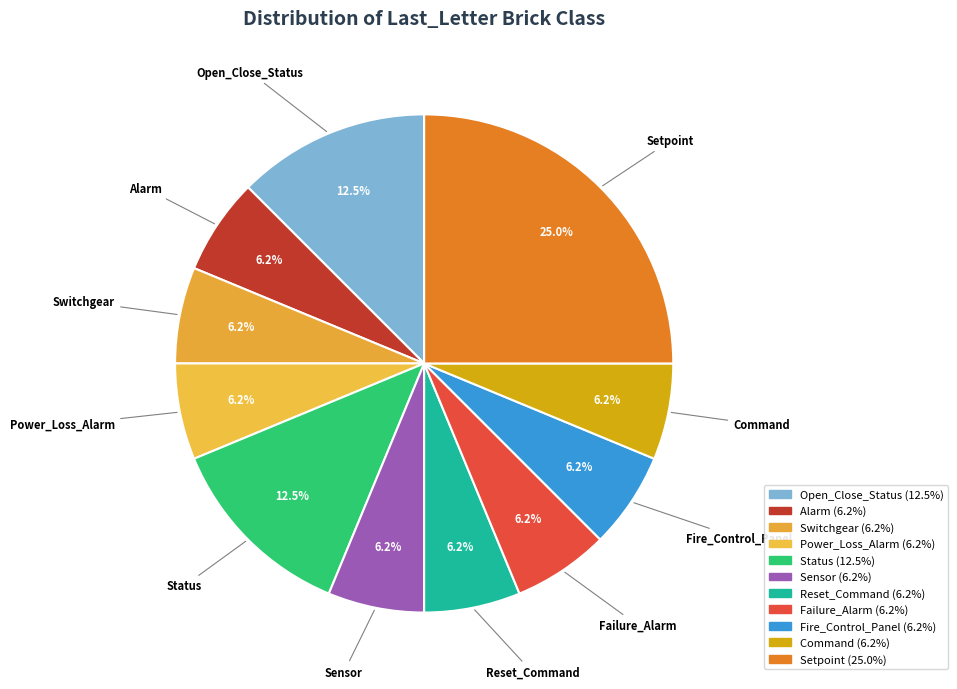

What is the ratio of the value at Sensor to the value at Open_Close_Status?

0.5